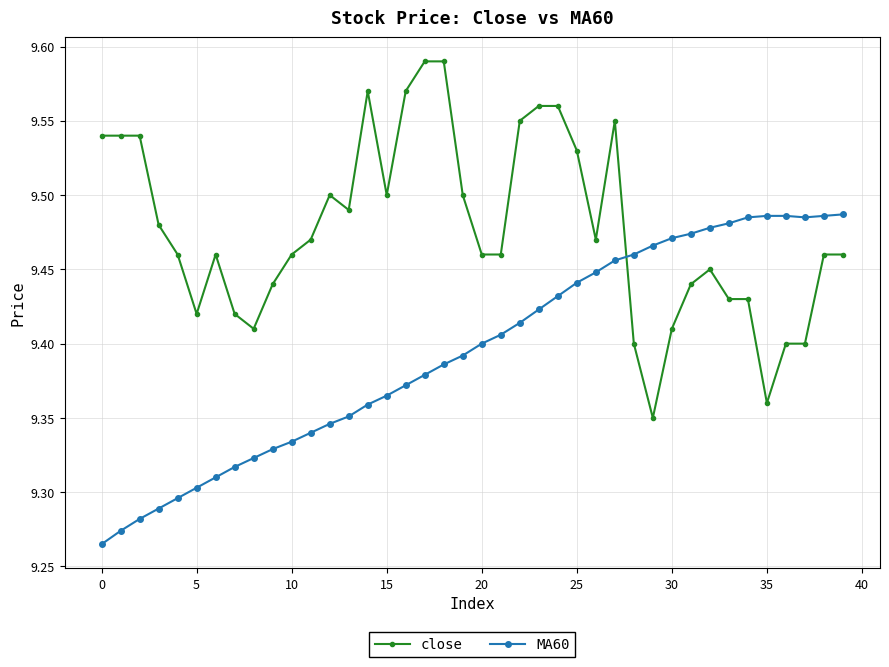

List the series in order of their overall mean, highest first.

close, MA60